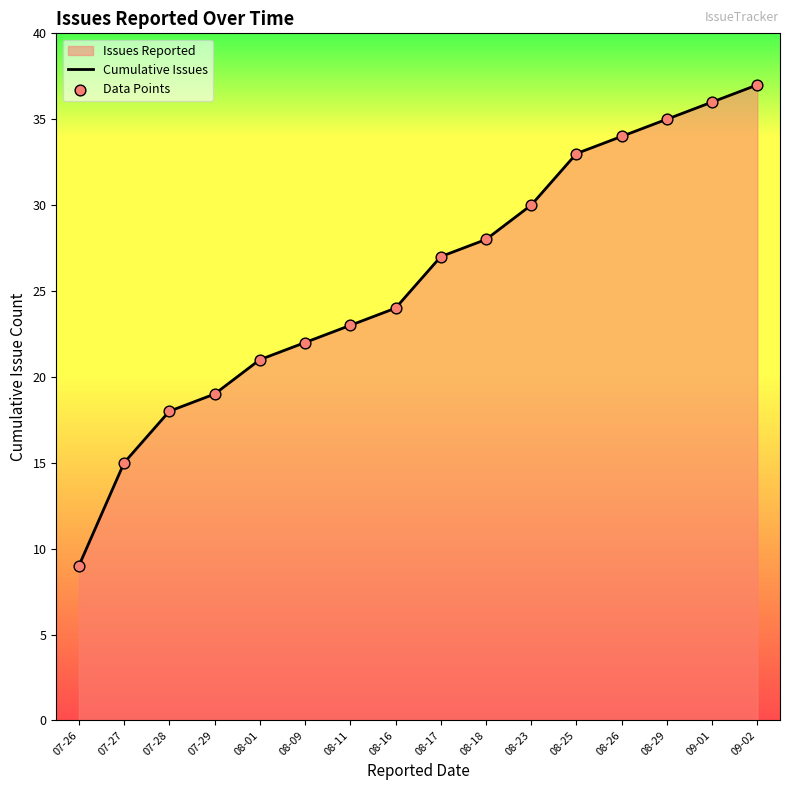

What is the total value across all series at 07-28?

36